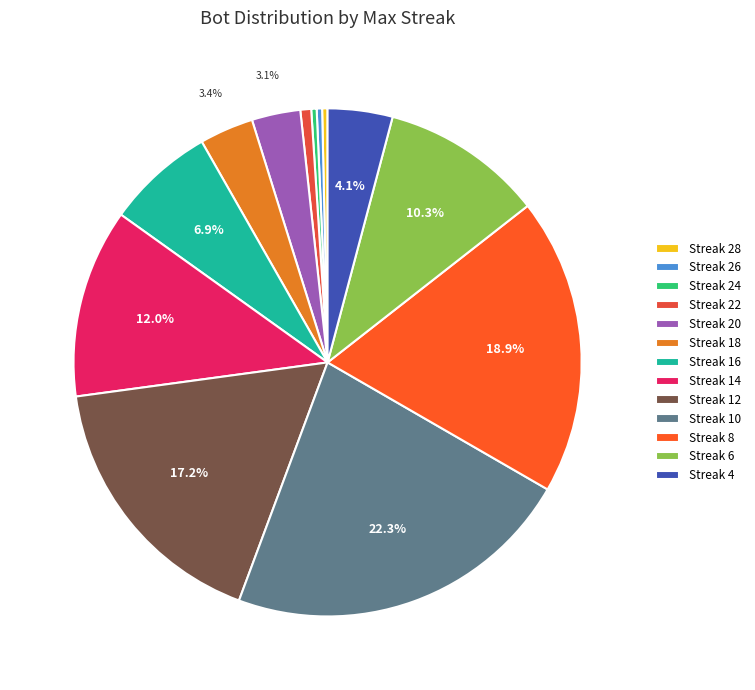

How many segments does this pie chart have?

13